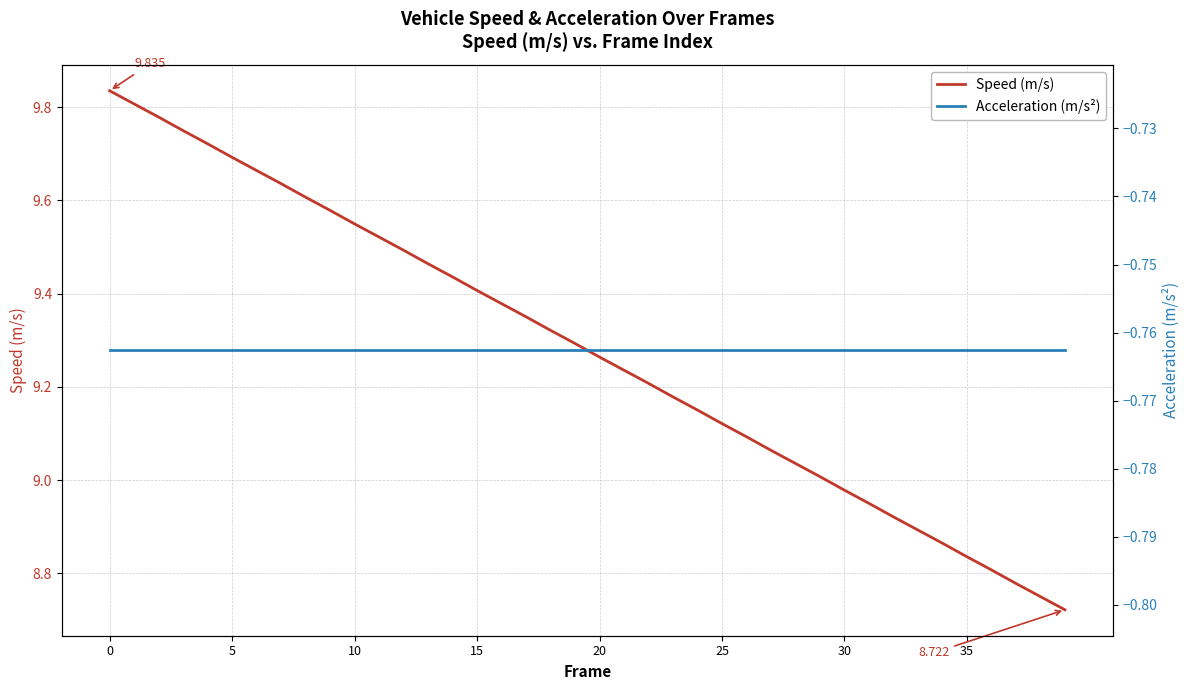

Reading left to right, what are all the values shown in this chart?

Speed (m/s): 9.8	9.8	9.8	9.7	9.7	9.7	9.7	9.6	9.6	9.6	9.5	9.5	9.5	9.5	9.4	9.4	9.4	9.4	9.3	9.3	9.3	9.2	9.2	9.2	9.2	9.1	9.1	9.1	9.0	9.0	9.0	9.0	8.9	8.9	8.9	8.8	8.8	8.8	8.8	8.7
Acceleration (m/s²): -0.8	-0.8	-0.8	-0.8	-0.8	-0.8	-0.8	-0.8	-0.8	-0.8	-0.8	-0.8	-0.8	-0.8	-0.8	-0.8	-0.8	-0.8	-0.8	-0.8	-0.8	-0.8	-0.8	-0.8	-0.8	-0.8	-0.8	-0.8	-0.8	-0.8	-0.8	-0.8	-0.8	-0.8	-0.8	-0.8	-0.8	-0.8	-0.8	-0.8